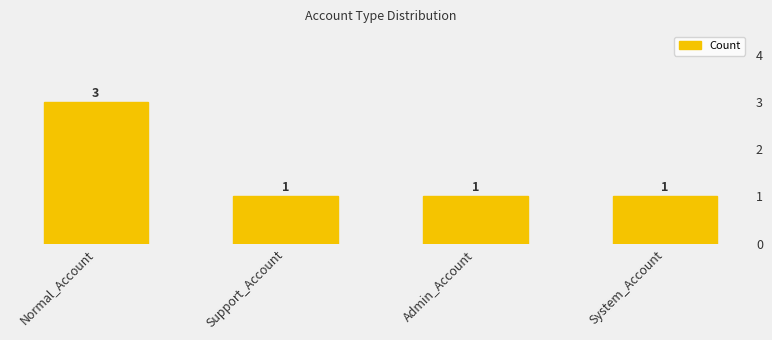

Between Admin_Account and Support_Account, which is larger?

Admin_Account